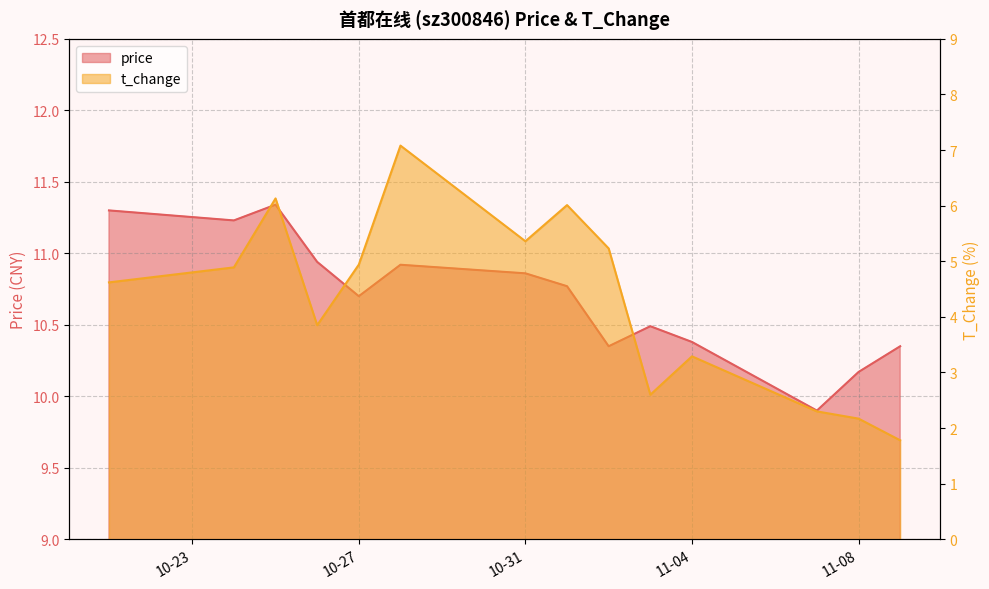

At which label is price closest to 10?

2022-11-07